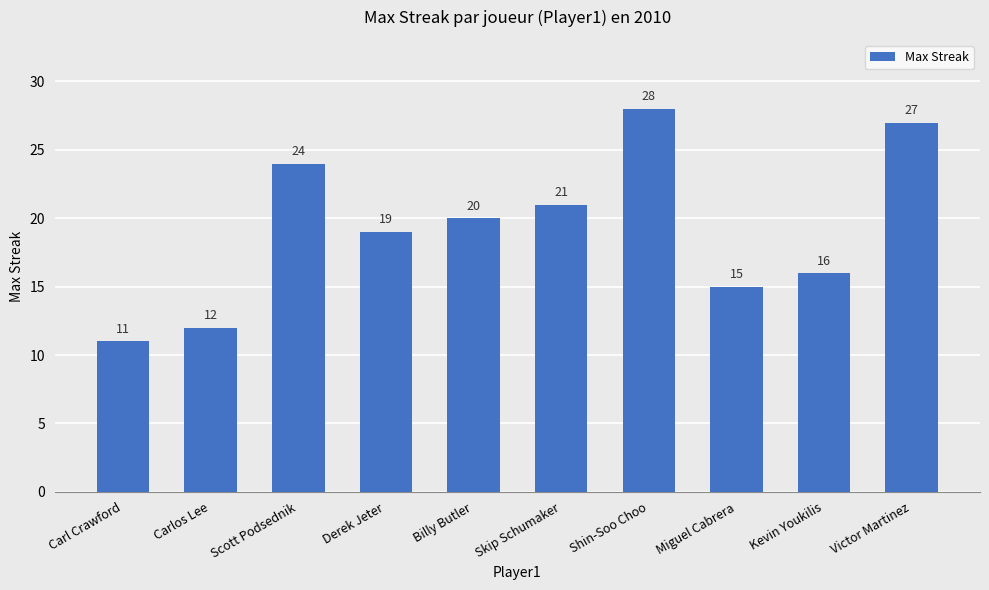

Does the chart contain stacked bars?

No